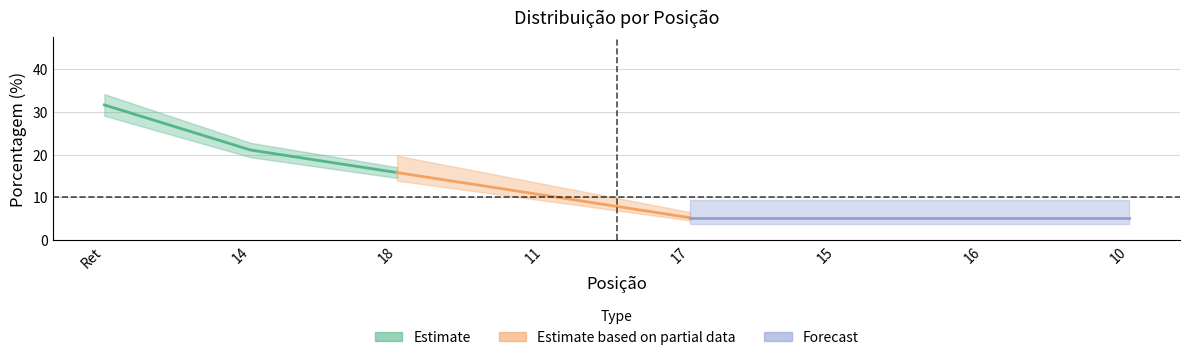

At which label does the data first exceed 10?

Ret